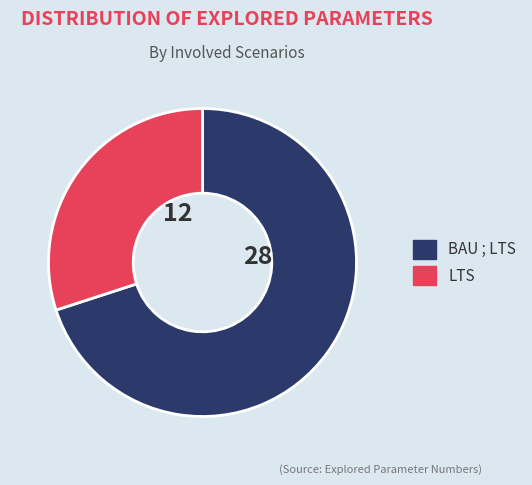

Rank the categories by value from highest to lowest.

BAU ; LTS, LTS